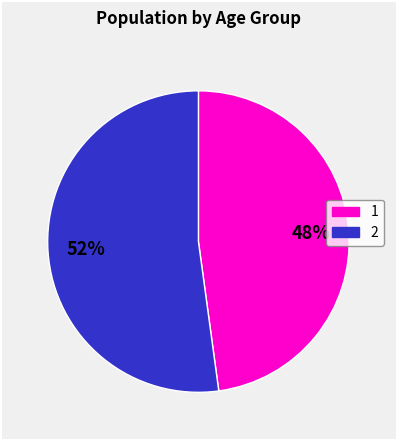

Is there a majority slice in this chart?

Yes